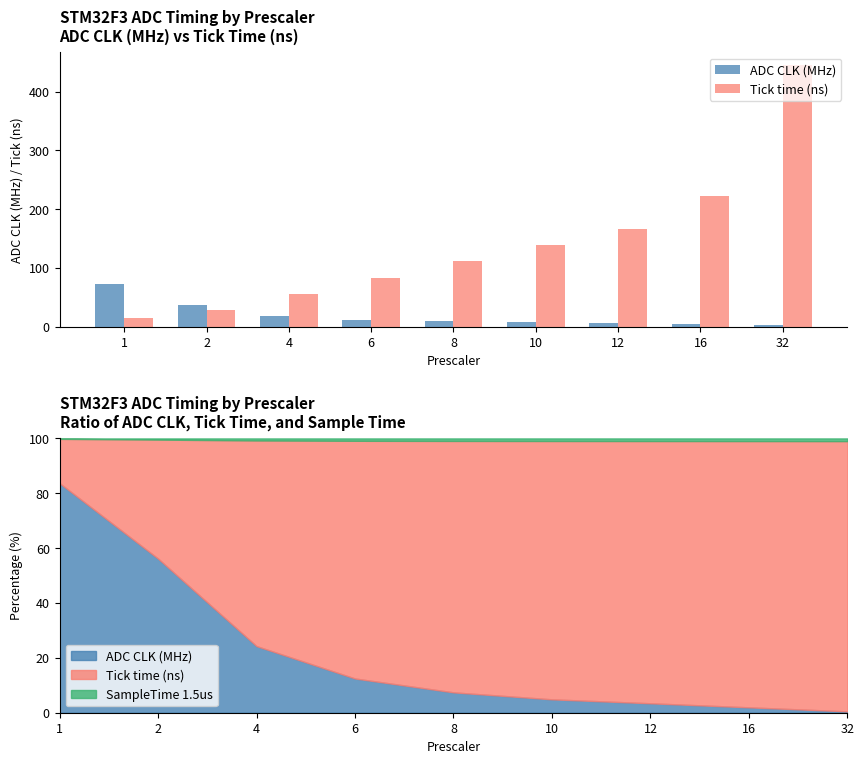

What is the spread (max minus min) of values at 32?

442.2